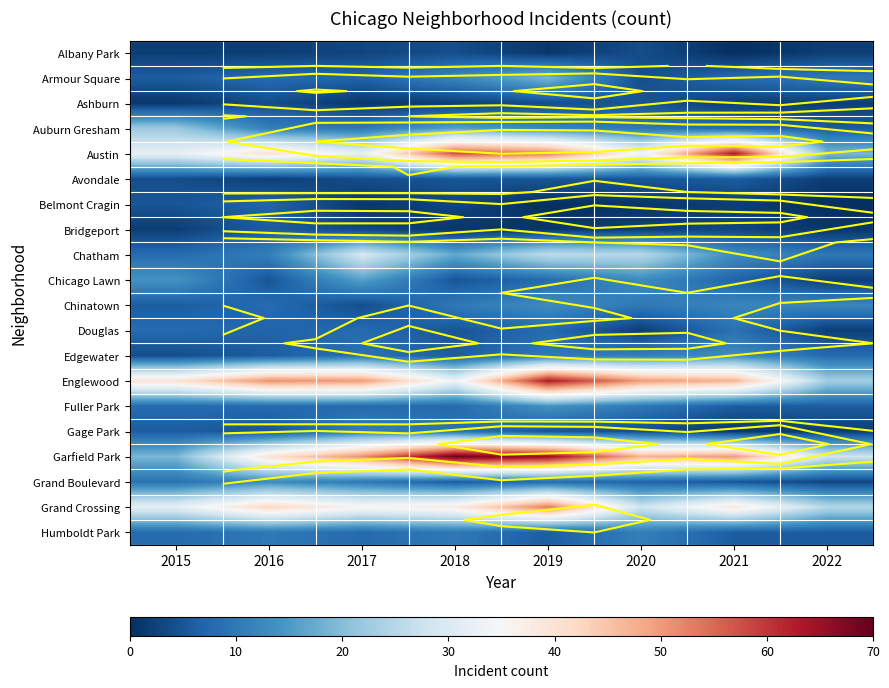

Is it true that Avondale equals 3 at 2016?

False